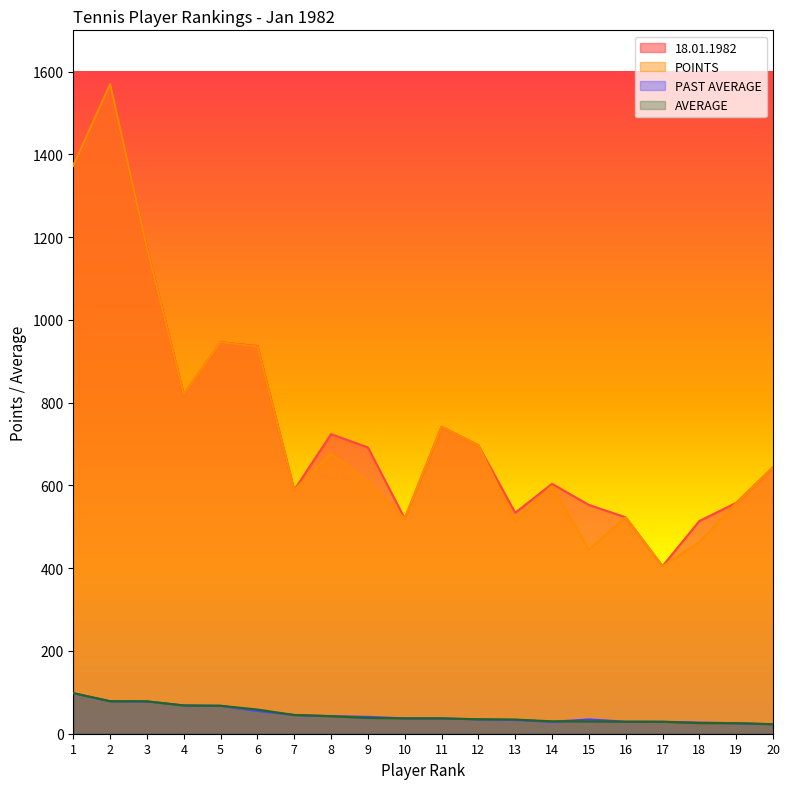

At which category does 18.01.1982 reach its first local valley?

4